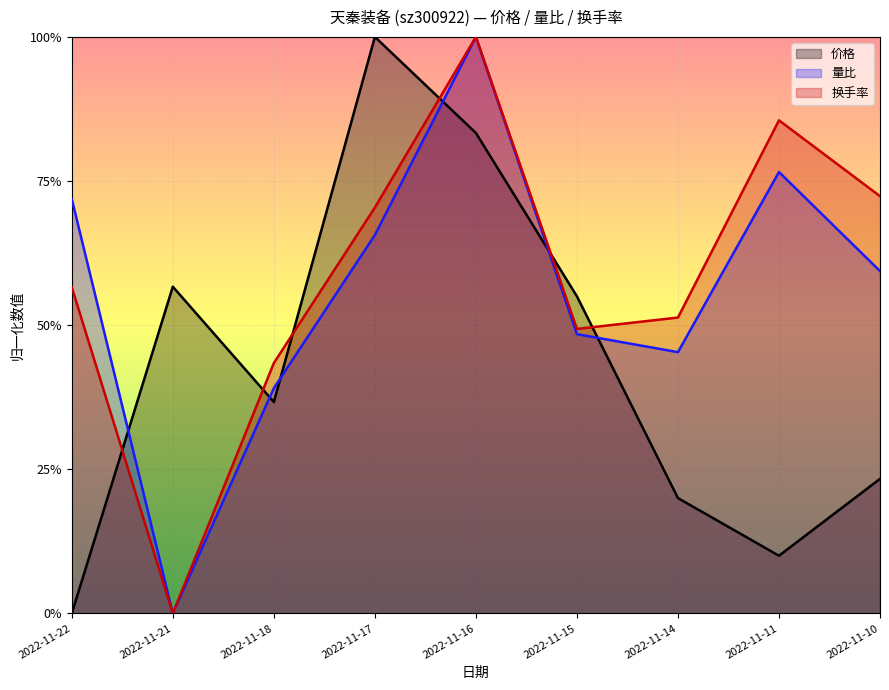

Rank the categories by 价格 value from lowest to highest.

2022-11-22, 2022-11-11, 2022-11-14, 2022-11-10, 2022-11-18, 2022-11-15, 2022-11-21, 2022-11-16, 2022-11-17